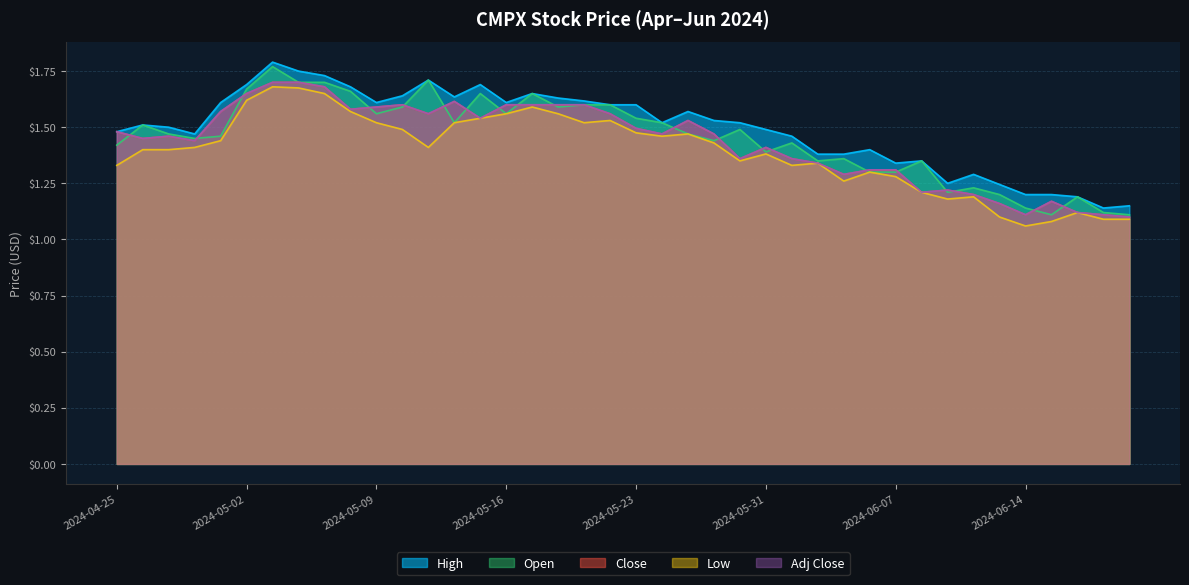

Is the value of Close at 2024-06-17 greater than the value of High at 2024-06-07?

No